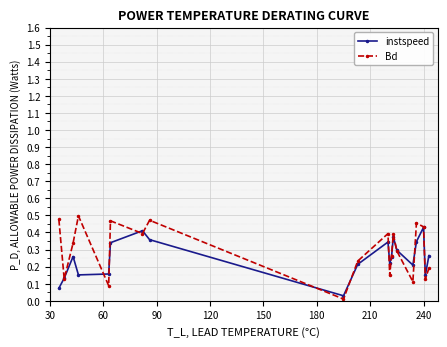

How many interior local peaks does the instspeed series have?

5